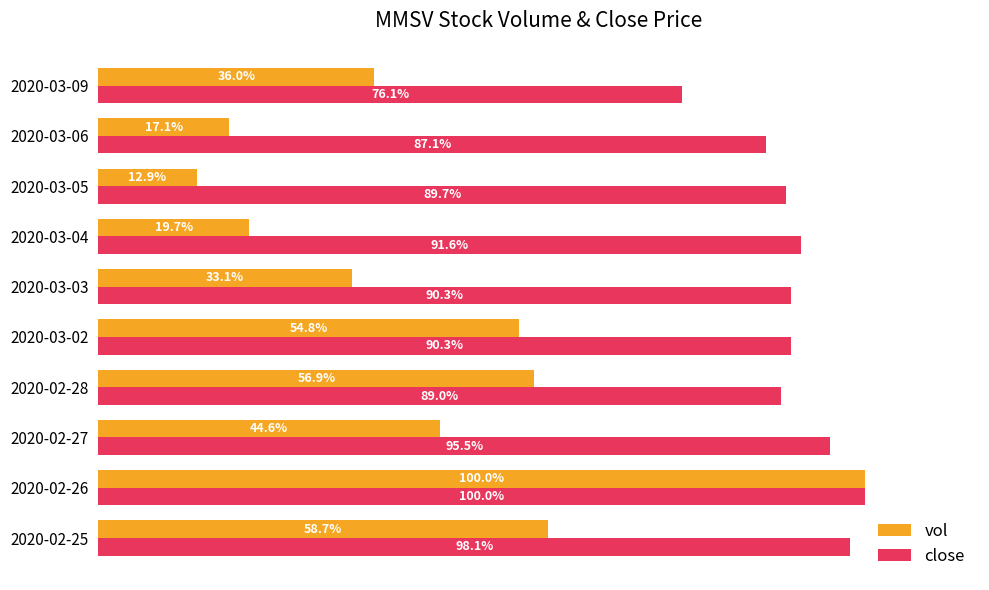

Is the value of vol at 2020-02-26 greater than the value of close at 2020-02-28?

Yes